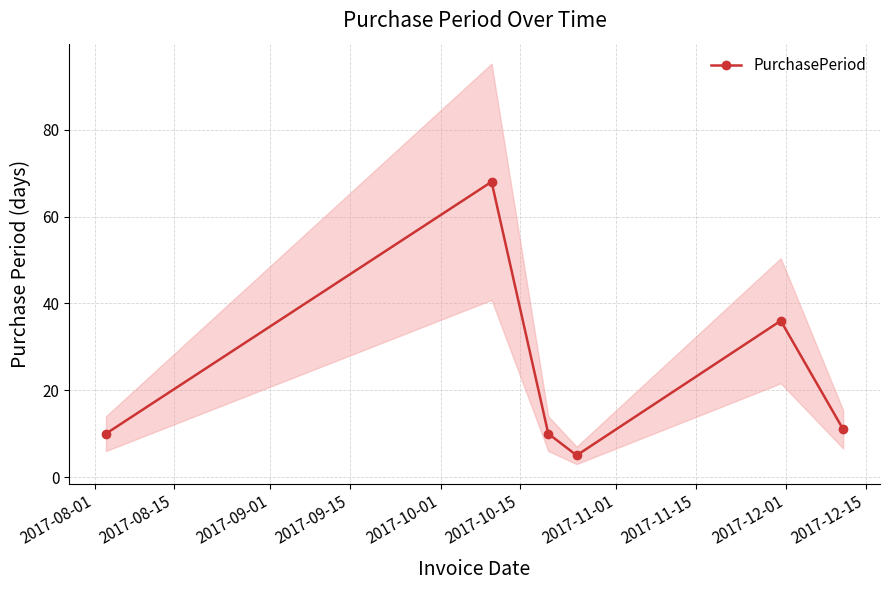

Reading right to left, transcribe all the data shown in this chart.

11	36	5	10	68	10